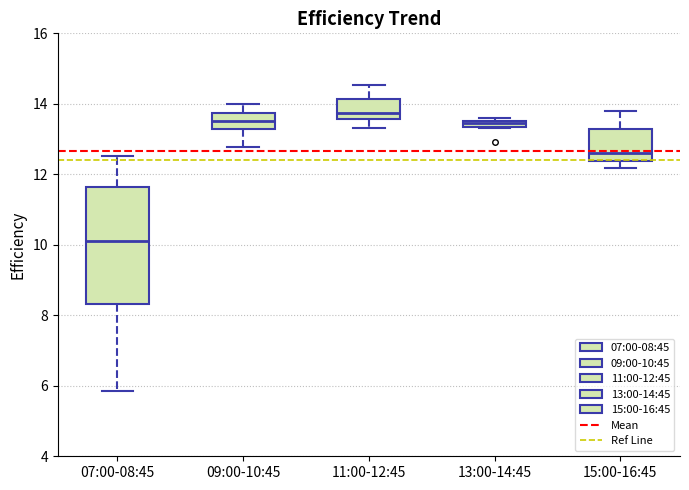

Which box's median line is the lowest?

07:00-08:45